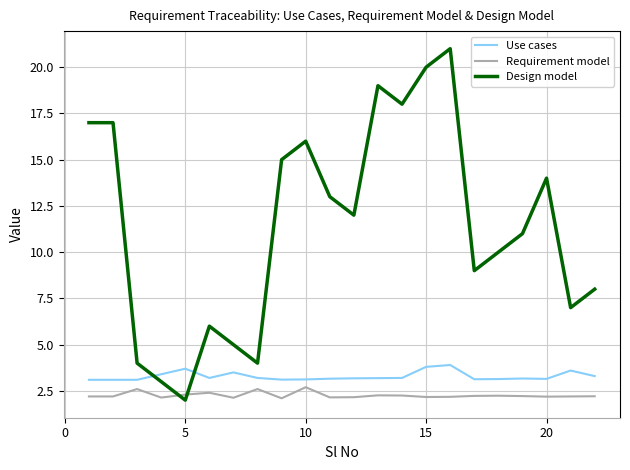

Which series has the largest total across all categories?

Design model